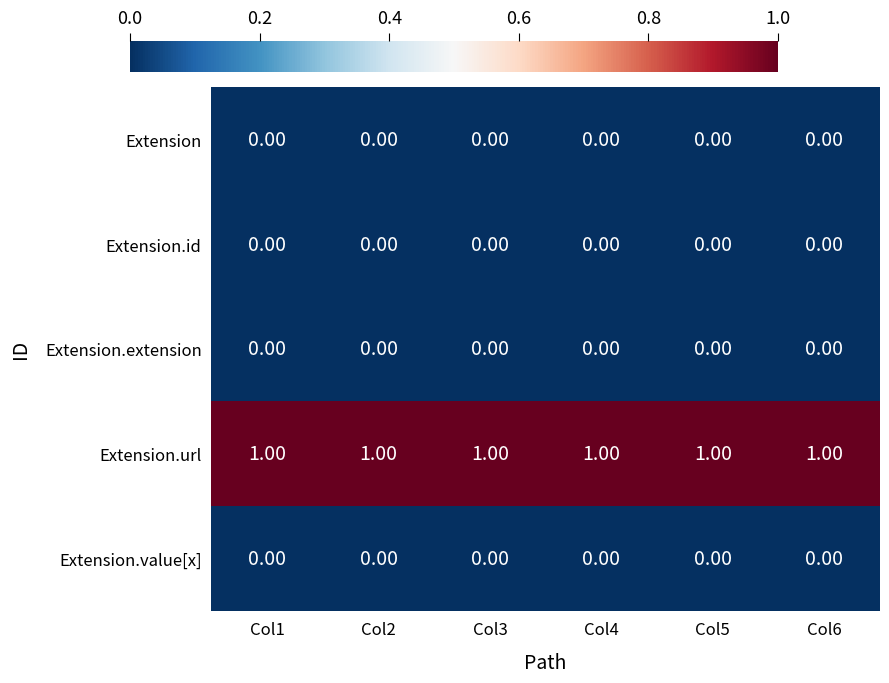

Which series has the largest total across all categories?

Extension.url